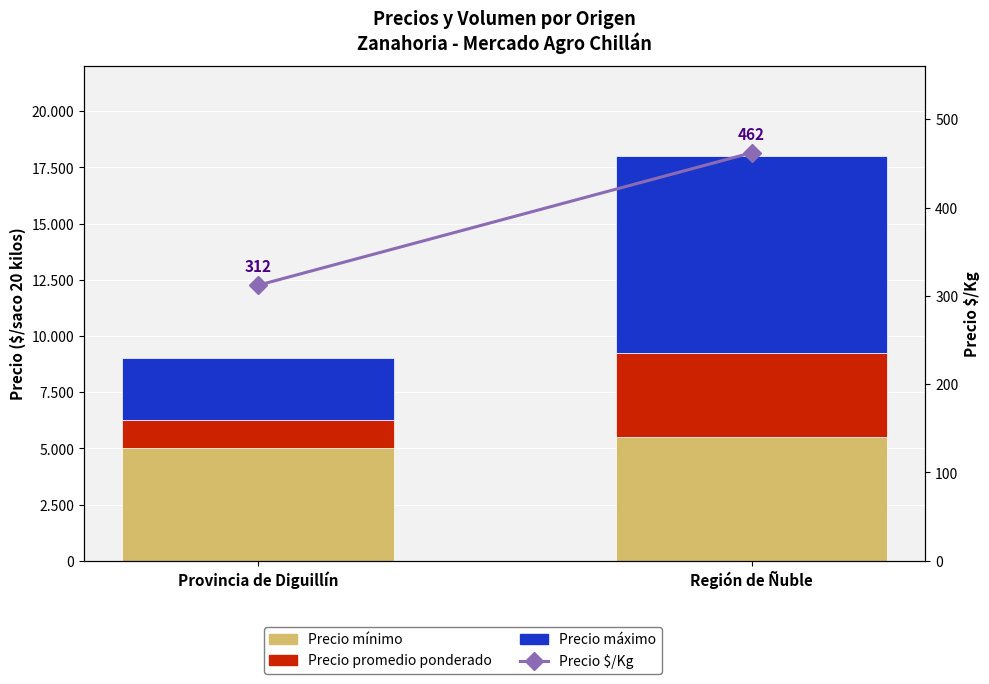

Which series has the largest range (max minus min)?

Precio máximo